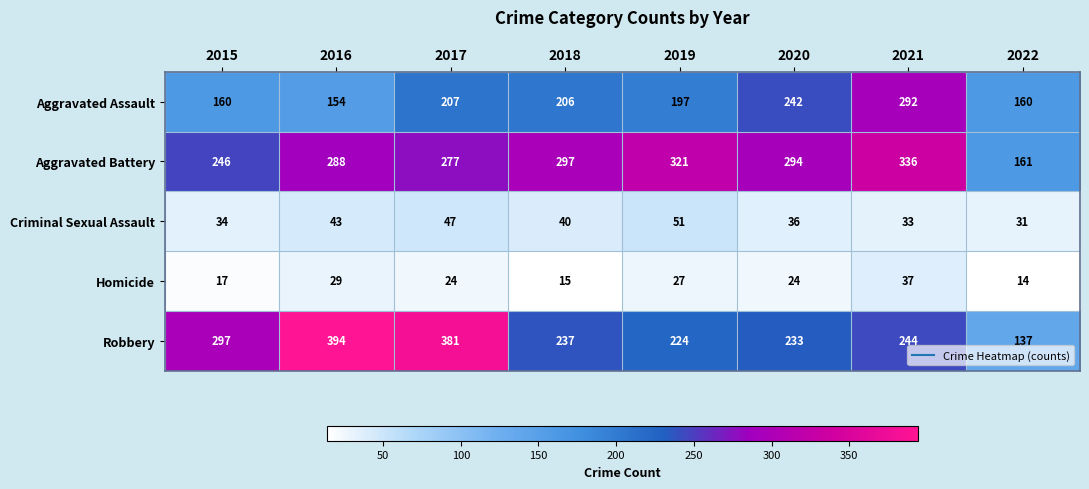

What is the difference between the second highest and second lowest values in the Aggravated Assault series?

82